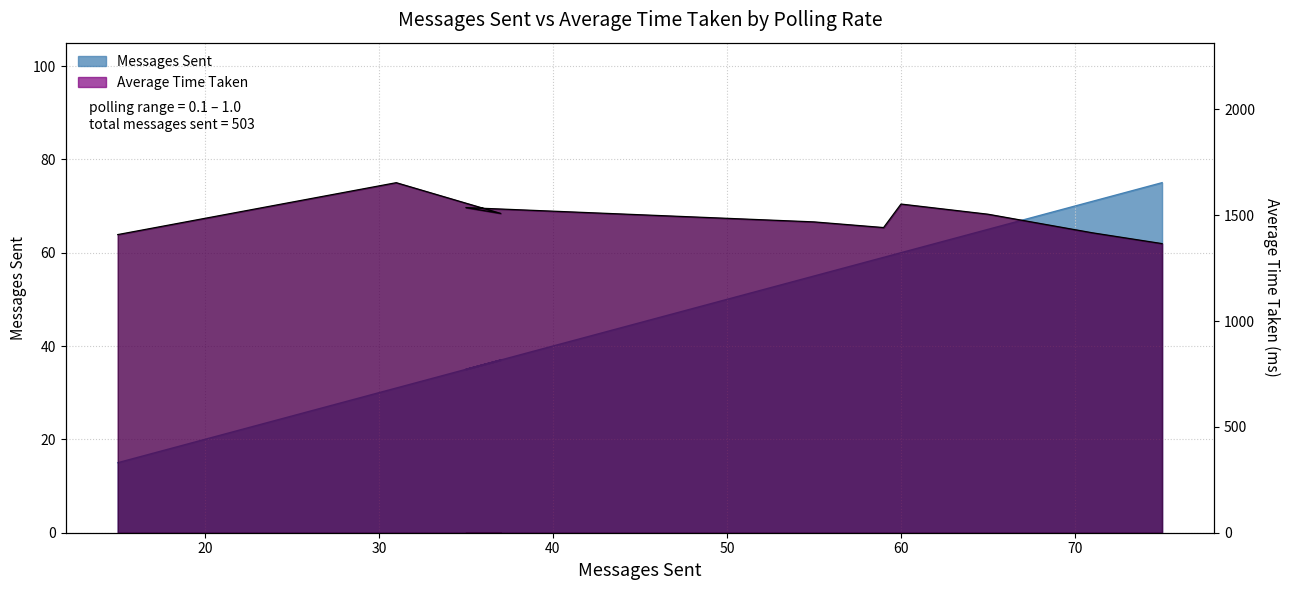

The value of Average Time Taken at 55 is 2232.0. True or false?

False